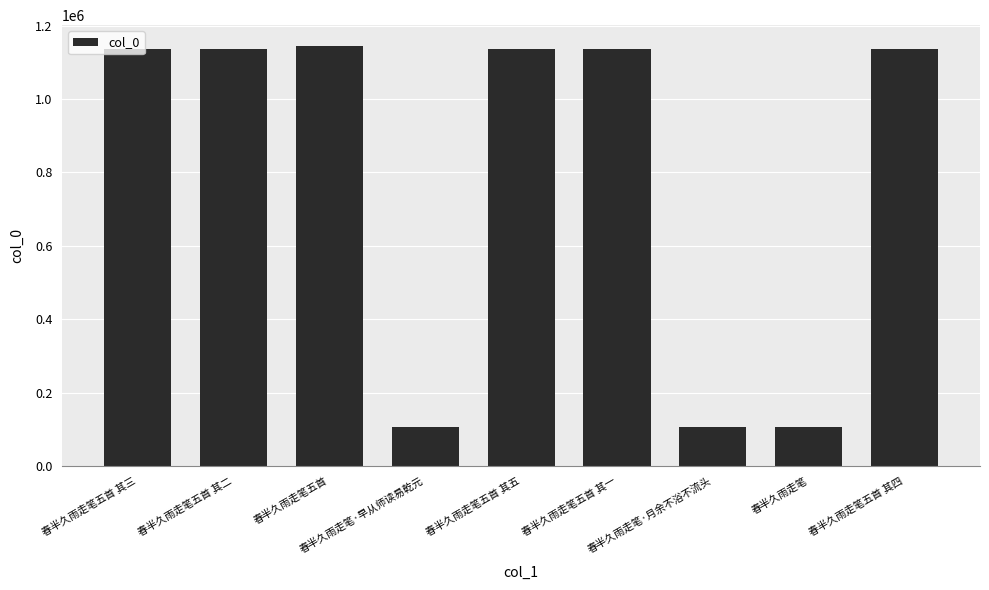

What is the difference between the second highest and minimum values?

1029231